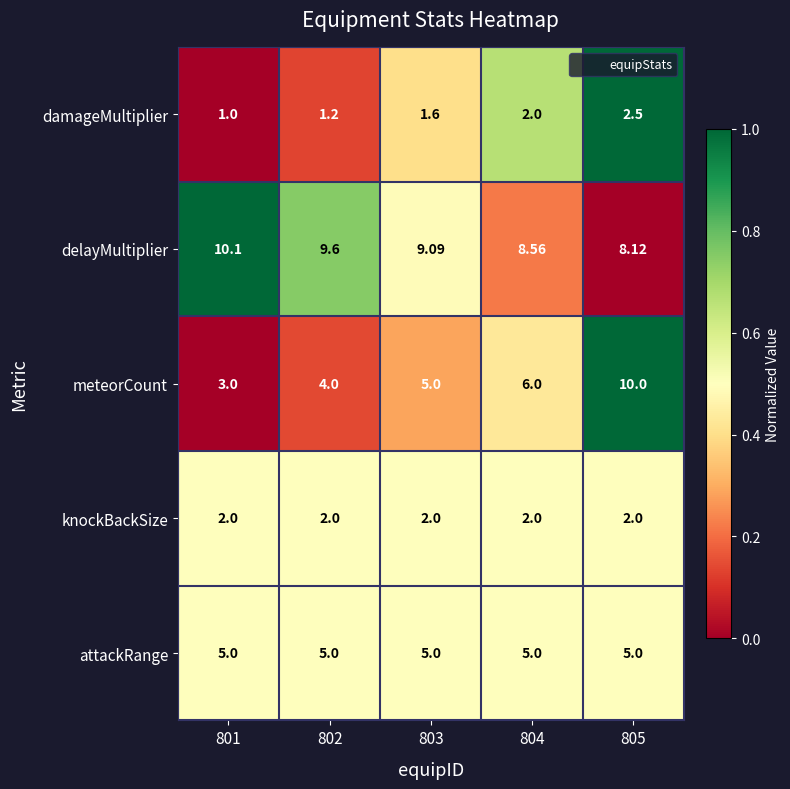

Is the value of delayMultiplier at 804 greater than the value of knockBackSize at 805?

Yes